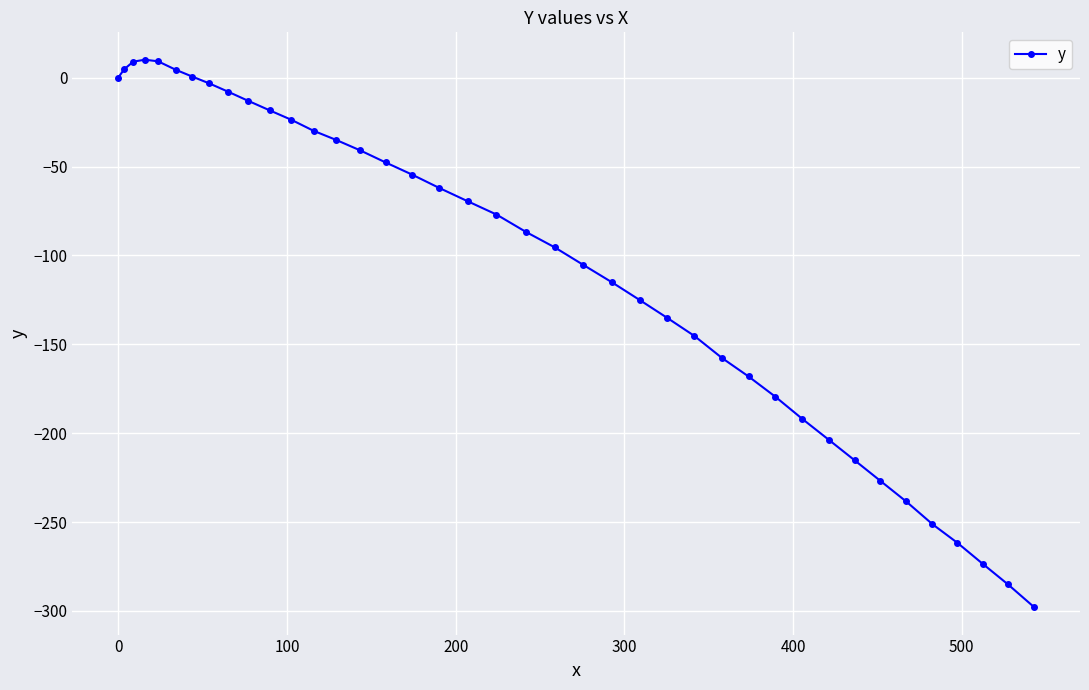

What is the greatest value displayed?

10.1